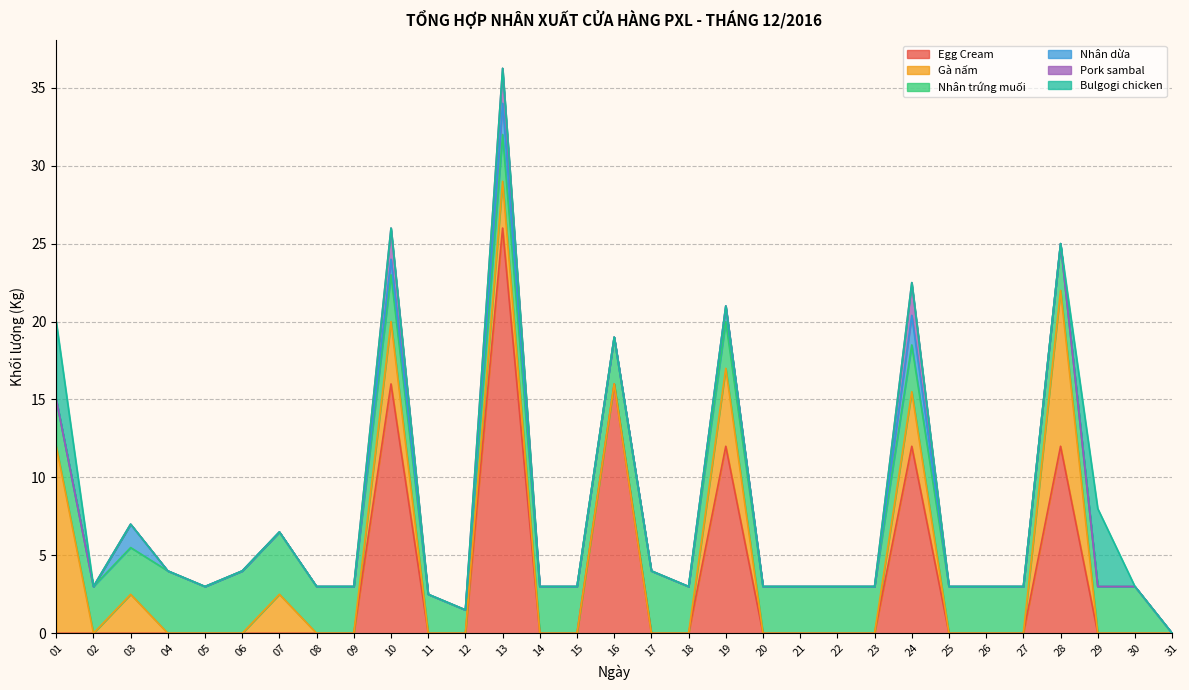

Which series has the largest total across all categories?

Egg Cream